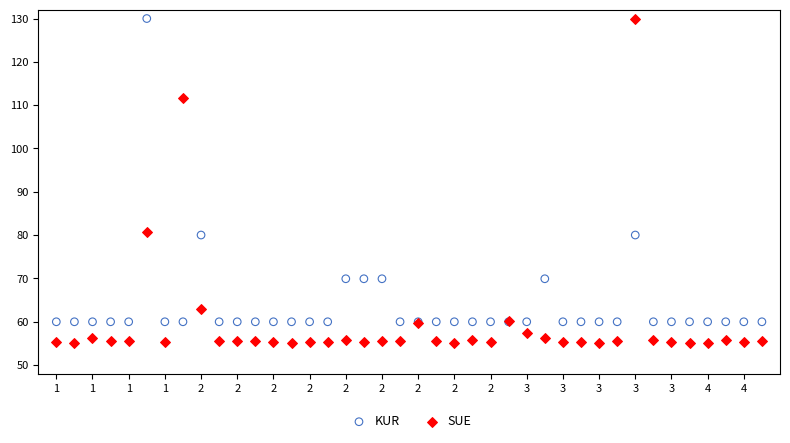

Which series reaches the minimum Y coordinate?

SUE